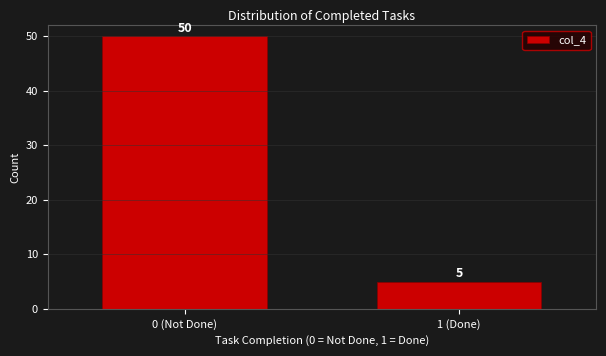

Reading left to right, transcribe all the data shown in this chart.

50	5